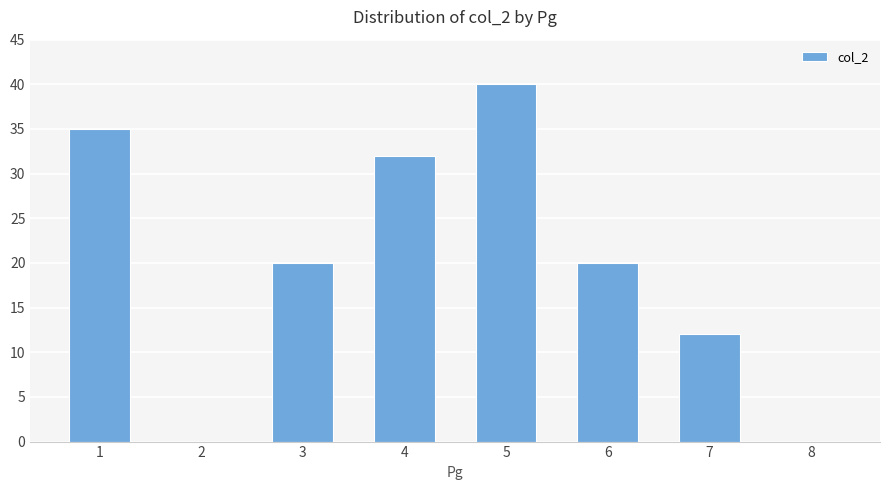

At which category does the chart reach its peak across all series?

5